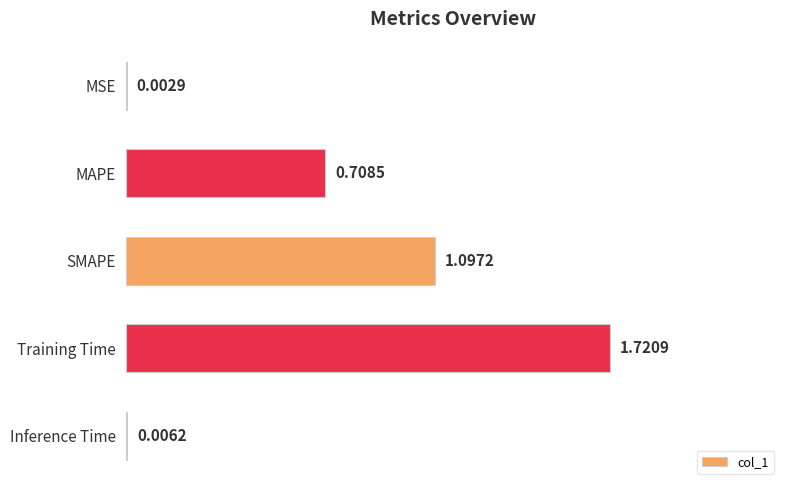

At which label is the value closest to 0?

MSE